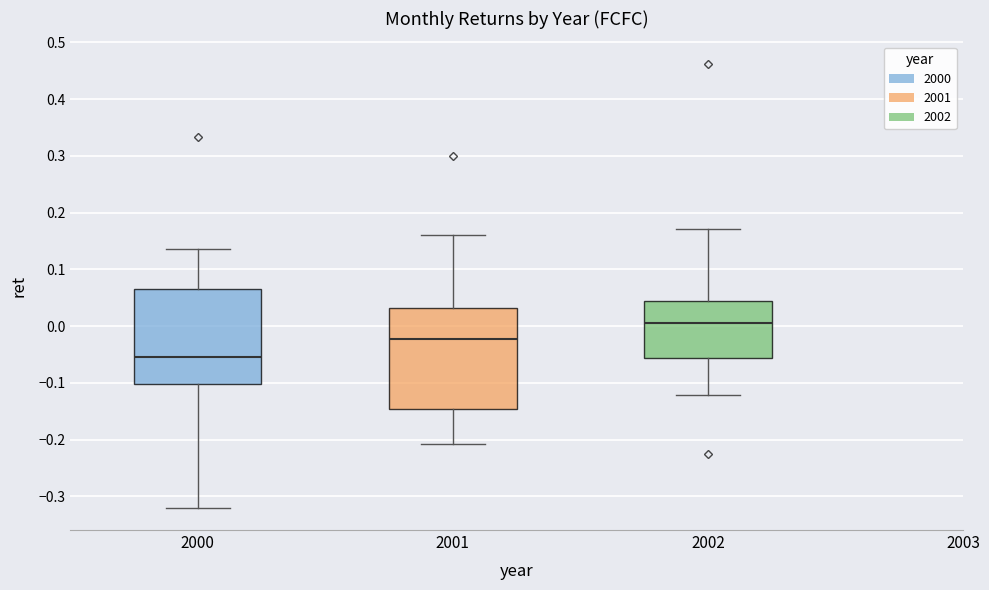

Where is the lower edge of the box at x = 2000 on the y-axis? The values are not printed on the chart, so give them approximately, as read against the axis.

-0.10